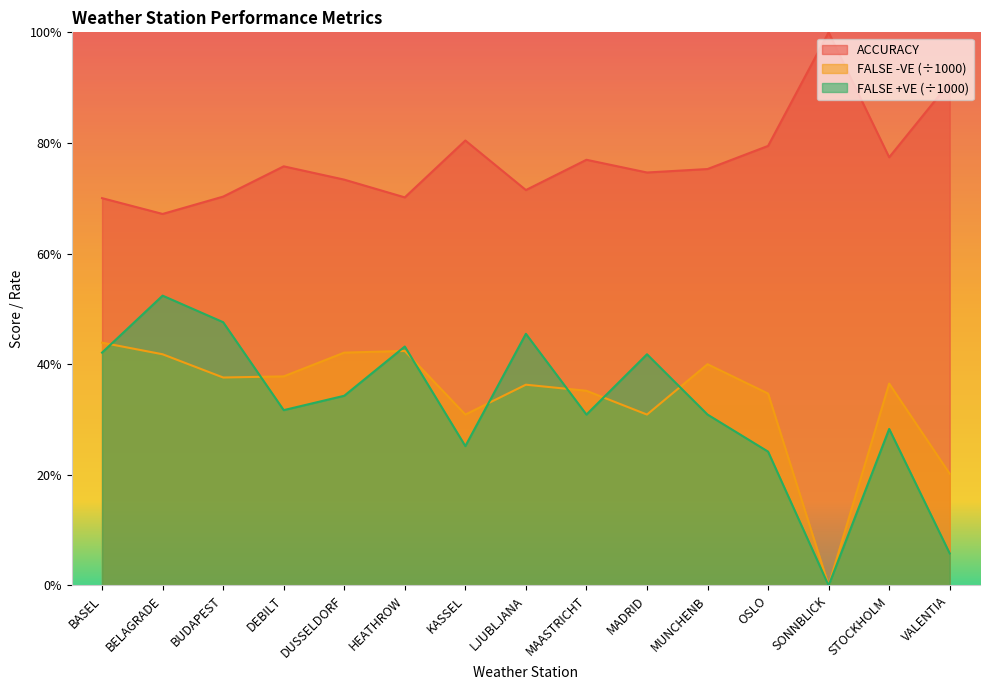

The FALSE -VE series shows 0.3 at KASSEL. True or false?

True